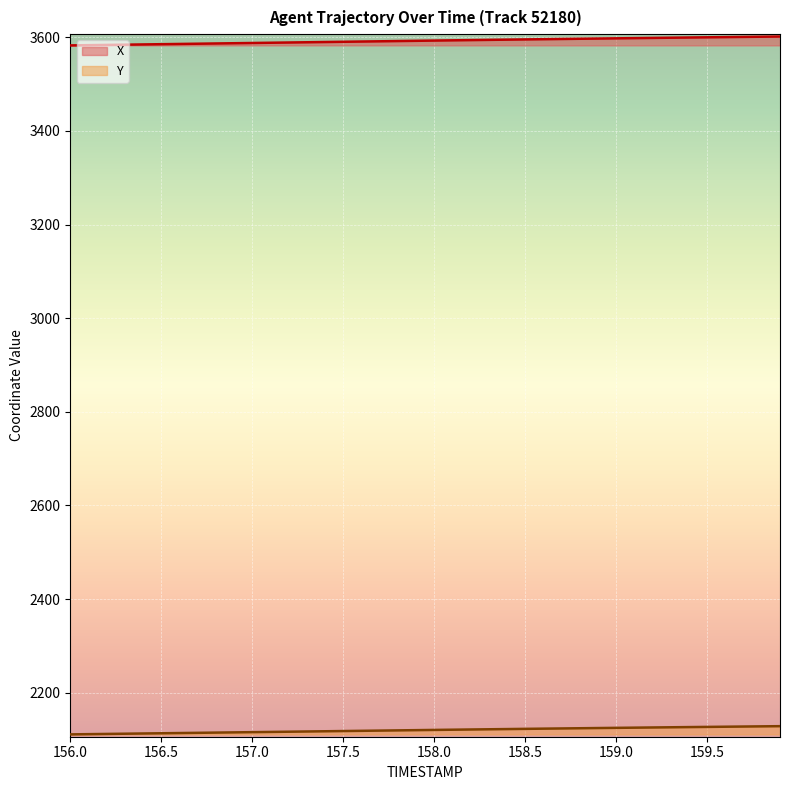

True or false: Y and X cross at least once.

False